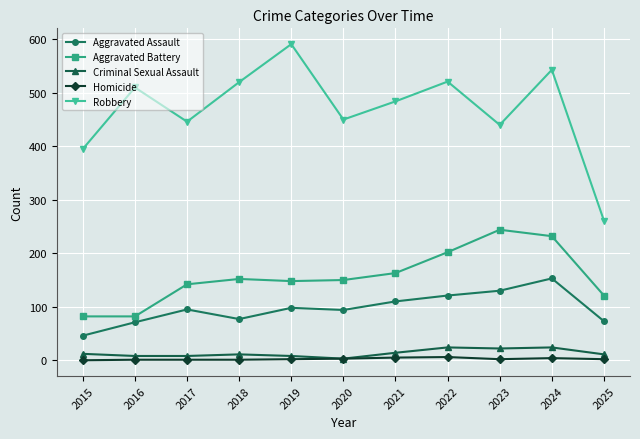

What is the maximum value shown in the chart?

591